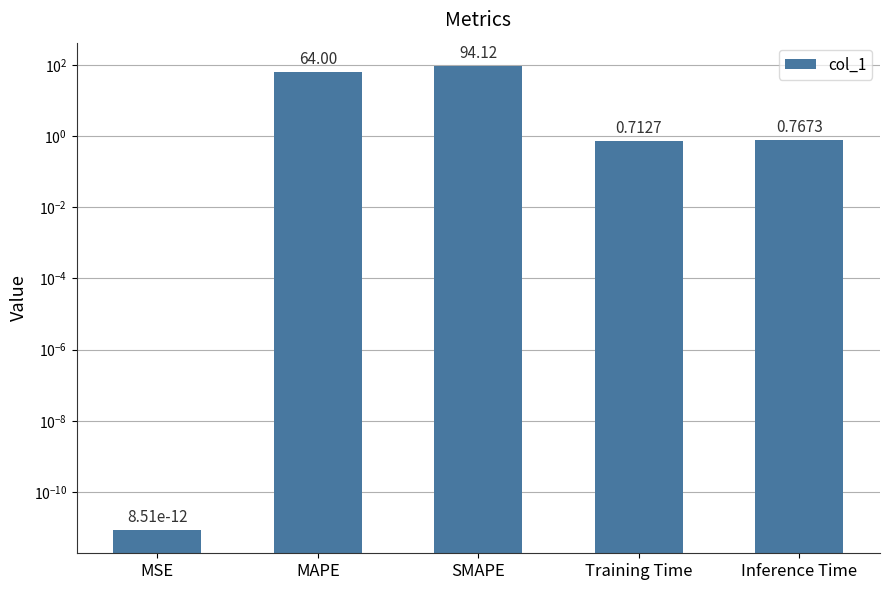

At which label is the value closest to 47?

MAPE